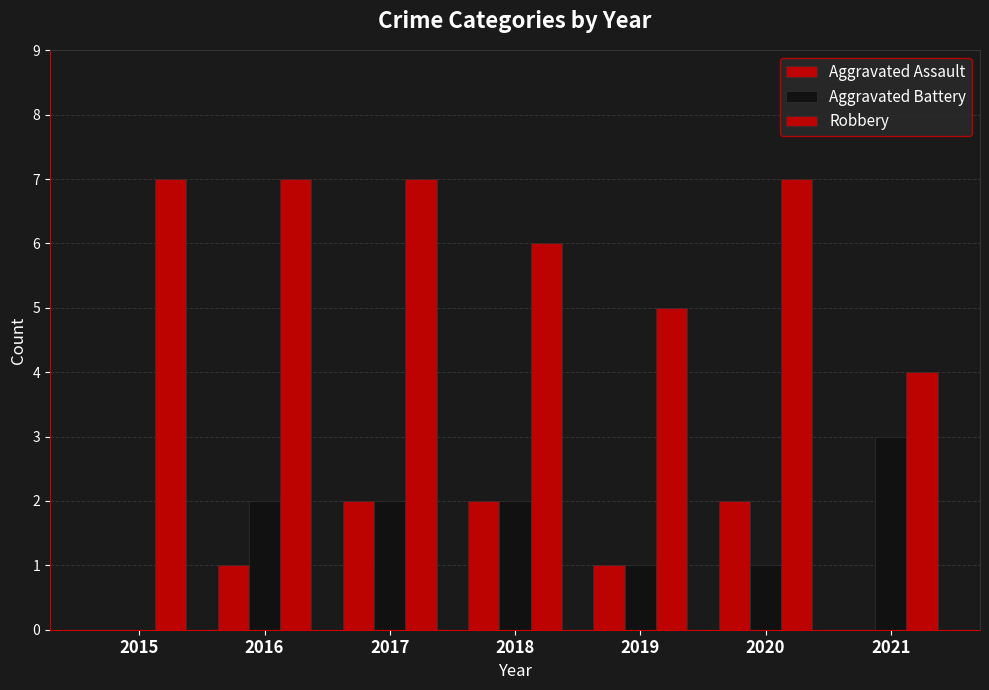

How many groups of bars are there?

7